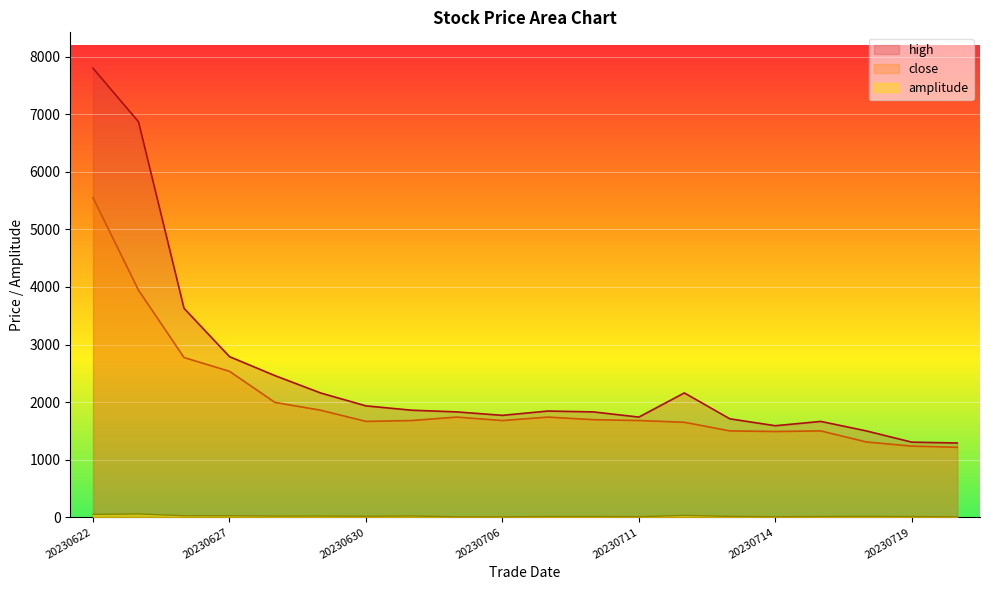

The value of high at 20230629 is 2160.0. True or false?

True